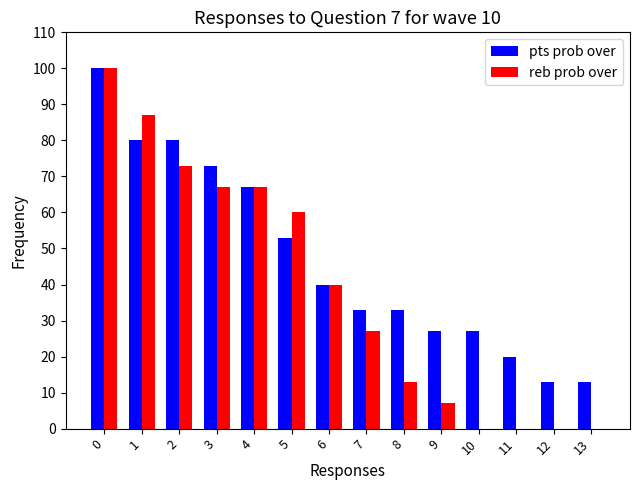

Reading left to right, list all the values displayed in this chart.

pts prob over: 100	80	80	73	67	53	40	33	33	27	27	20	13	13
reb prob over: 100	87	73	67	67	60	40	27	13	7	0	0	0	0